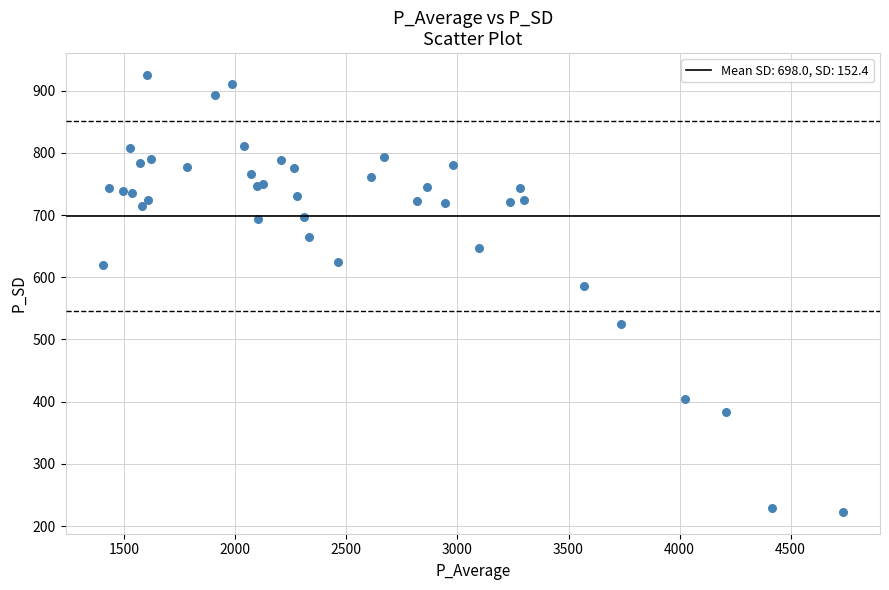

What Y value in the scatter plot is closest to 573?

585.9